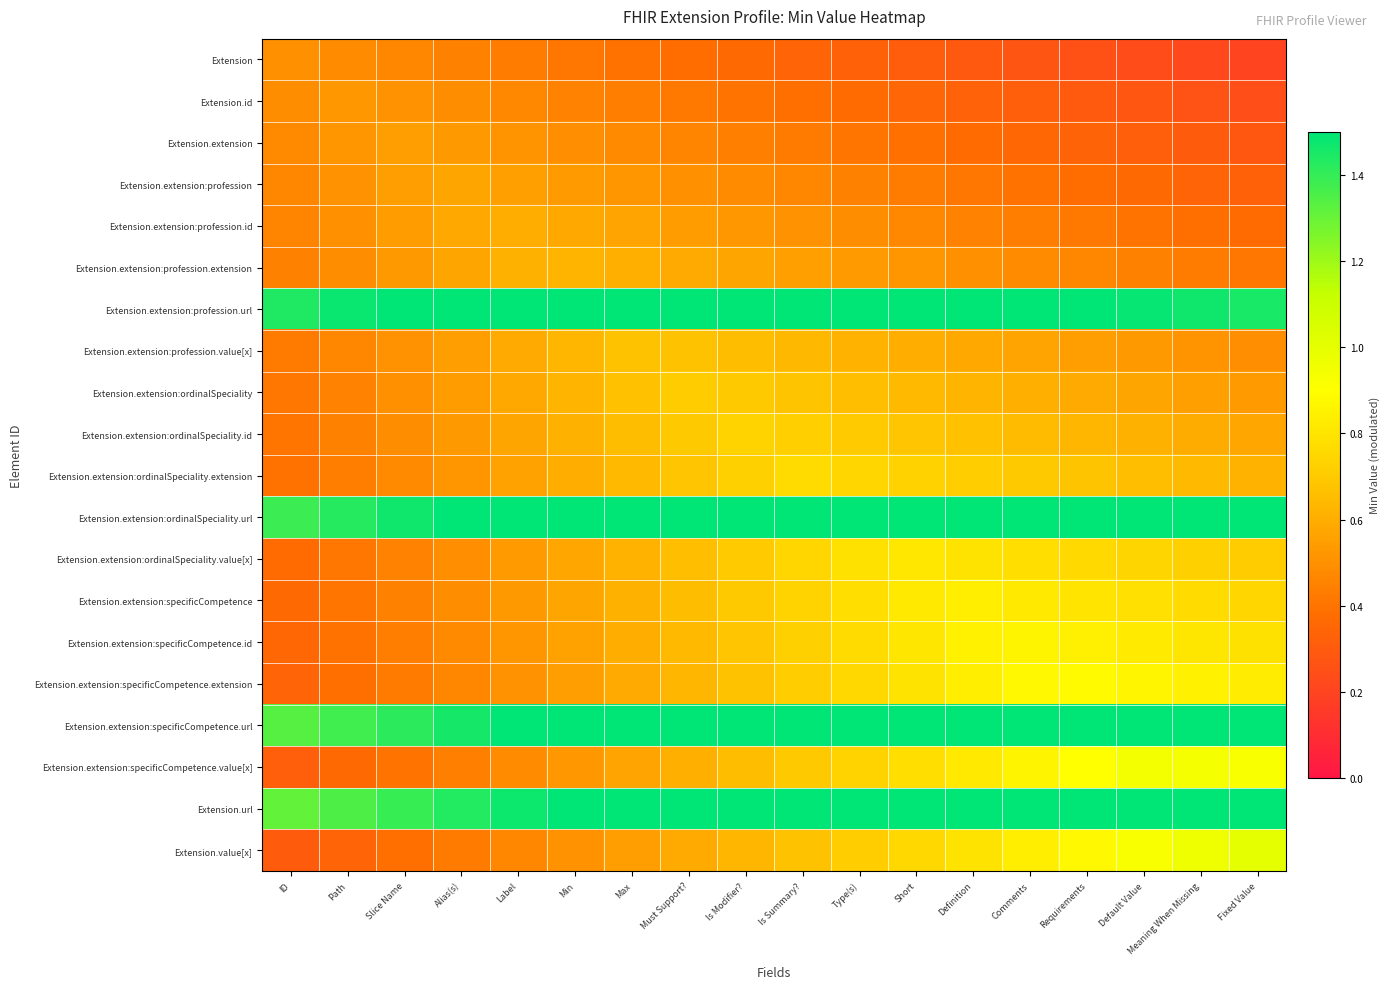

Reading right to left, transcribe all the data shown in this chart.

Extension: Fixed Value=0.2	Meaning When Missing=0.2	Default Value=0.2	Requirements=0.3	Comments=0.3	Definition=0.3	Short=0.3	Type(s)=0.3	Is Summary?=0.3	Is Modifier?=0.4	Must Support?=0.4	Max=0.4	Min=0.4	Label=0.4	Alias(s)=0.4	Slice Name=0.5	Path=0.5	ID=0.5
Extension.id: Fixed Value=0.2	Meaning When Missing=0.3	Default Value=0.3	Requirements=0.3	Comments=0.3	Definition=0.3	Short=0.3	Type(s)=0.4	Is Summary?=0.4	Is Modifier?=0.4	Must Support?=0.4	Max=0.4	Min=0.5	Label=0.5	Alias(s)=0.5	Slice Name=0.5	Path=0.5	ID=0.5
Extension.extension: Fixed Value=0.3	Meaning When Missing=0.3	Default Value=0.3	Requirements=0.3	Comments=0.4	Definition=0.4	Short=0.4	Type(s)=0.4	Is Summary?=0.4	Is Modifier?=0.4	Must Support?=0.5	Max=0.5	Min=0.5	Label=0.5	Alias(s)=0.5	Slice Name=0.5	Path=0.5	ID=0.5
Extension.extension:profession: Fixed Value=0.3	Meaning When Missing=0.3	Default Value=0.4	Requirements=0.4	Comments=0.4	Definition=0.4	Short=0.4	Type(s)=0.4	Is Summary?=0.5	Is Modifier?=0.5	Must Support?=0.5	Max=0.5	Min=0.5	Label=0.6	Alias(s)=0.6	Slice Name=0.6	Path=0.5	ID=0.5
Extension.extension:profession.id: Fixed Value=0.4	Meaning When Missing=0.4	Default Value=0.4	Requirements=0.4	Comments=0.4	Definition=0.5	Short=0.5	Type(s)=0.5	Is Summary?=0.5	Is Modifier?=0.5	Must Support?=0.5	Max=0.6	Min=0.6	Label=0.6	Alias(s)=0.6	Slice Name=0.5	Path=0.5	ID=0.5
Extension.extension:profession.extension: Fixed Value=0.4	Meaning When Missing=0.4	Default Value=0.4	Requirements=0.5	Comments=0.5	Definition=0.5	Short=0.5	Type(s)=0.5	Is Summary?=0.6	Is Modifier?=0.6	Must Support?=0.6	Max=0.6	Min=0.6	Label=0.6	Alias(s)=0.6	Slice Name=0.5	Path=0.5	ID=0.4
Extension.extension:profession.url: Fixed Value=1.5	Meaning When Missing=1.5	Default Value=1.5	Requirements=1.5	Comments=1.5	Definition=1.5	Short=1.6	Type(s)=1.6	Is Summary?=1.6	Is Modifier?=1.6	Must Support?=1.6	Max=1.6	Min=1.6	Label=1.6	Alias(s)=1.6	Slice Name=1.5	Path=1.5	ID=1.4
Extension.extension:profession.value[x]: Fixed Value=0.5	Meaning When Missing=0.5	Default Value=0.5	Requirements=0.5	Comments=0.6	Definition=0.6	Short=0.6	Type(s)=0.6	Is Summary?=0.6	Is Modifier?=0.7	Must Support?=0.7	Max=0.7	Min=0.6	Label=0.6	Alias(s)=0.5	Slice Name=0.5	Path=0.5	ID=0.4
Extension.extension:ordinalSpeciality: Fixed Value=0.5	Meaning When Missing=0.6	Default Value=0.6	Requirements=0.6	Comments=0.6	Definition=0.6	Short=0.6	Type(s)=0.7	Is Summary?=0.7	Is Modifier?=0.7	Must Support?=0.7	Max=0.7	Min=0.6	Label=0.6	Alias(s)=0.5	Slice Name=0.5	Path=0.5	ID=0.4
Extension.extension:ordinalSpeciality.id: Fixed Value=0.6	Meaning When Missing=0.6	Default Value=0.6	Requirements=0.6	Comments=0.6	Definition=0.7	Short=0.7	Type(s)=0.7	Is Summary?=0.7	Is Modifier?=0.7	Must Support?=0.7	Max=0.7	Min=0.6	Label=0.6	Alias(s)=0.5	Slice Name=0.5	Path=0.4	ID=0.4
Extension.extension:ordinalSpeciality.extension: Fixed Value=0.6	Meaning When Missing=0.6	Default Value=0.7	Requirements=0.7	Comments=0.7	Definition=0.7	Short=0.7	Type(s)=0.7	Is Summary?=0.8	Is Modifier?=0.7	Must Support?=0.7	Max=0.6	Min=0.6	Label=0.6	Alias(s)=0.5	Slice Name=0.5	Path=0.4	ID=0.4
Extension.extension:ordinalSpeciality.url: Fixed Value=1.7	Meaning When Missing=1.7	Default Value=1.7	Requirements=1.7	Comments=1.7	Definition=1.8	Short=1.8	Type(s)=1.8	Is Summary?=1.8	Is Modifier?=1.7	Must Support?=1.7	Max=1.6	Min=1.6	Label=1.5	Alias(s)=1.5	Slice Name=1.5	Path=1.4	ID=1.4
Extension.extension:ordinalSpeciality.value[x]: Fixed Value=0.7	Meaning When Missing=0.7	Default Value=0.7	Requirements=0.8	Comments=0.8	Definition=0.8	Short=0.8	Type(s)=0.8	Is Summary?=0.7	Is Modifier?=0.7	Must Support?=0.7	Max=0.6	Min=0.6	Label=0.5	Alias(s)=0.5	Slice Name=0.5	Path=0.4	ID=0.4
Extension.extension:specificCompetence: Fixed Value=0.7	Meaning When Missing=0.8	Default Value=0.8	Requirements=0.8	Comments=0.8	Definition=0.8	Short=0.8	Type(s)=0.8	Is Summary?=0.7	Is Modifier?=0.7	Must Support?=0.7	Max=0.6	Min=0.6	Label=0.5	Alias(s)=0.5	Slice Name=0.4	Path=0.4	ID=0.4
Extension.extension:specificCompetence.id: Fixed Value=0.8	Meaning When Missing=0.8	Default Value=0.8	Requirements=0.8	Comments=0.9	Definition=0.8	Short=0.8	Type(s)=0.8	Is Summary?=0.7	Is Modifier?=0.7	Must Support?=0.6	Max=0.6	Min=0.6	Label=0.5	Alias(s)=0.5	Slice Name=0.4	Path=0.4	ID=0.4
Extension.extension:specificCompetence.extension: Fixed Value=0.8	Meaning When Missing=0.8	Default Value=0.9	Requirements=0.9	Comments=0.9	Definition=0.8	Short=0.8	Type(s)=0.8	Is Summary?=0.7	Is Modifier?=0.7	Must Support?=0.6	Max=0.6	Min=0.5	Label=0.5	Alias(s)=0.5	Slice Name=0.4	Path=0.4	ID=0.3
Extension.extension:specificCompetence.url: Fixed Value=1.9	Meaning When Missing=1.9	Default Value=1.9	Requirements=1.9	Comments=1.9	Definition=1.8	Short=1.8	Type(s)=1.7	Is Summary?=1.7	Is Modifier?=1.7	Must Support?=1.6	Max=1.6	Min=1.5	Label=1.5	Alias(s)=1.5	Slice Name=1.4	Path=1.4	ID=1.3
Extension.extension:specificCompetence.value[x]: Fixed Value=0.9	Meaning When Missing=0.9	Default Value=0.9	Requirements=0.9	Comments=0.9	Definition=0.8	Short=0.8	Type(s)=0.7	Is Summary?=0.7	Is Modifier?=0.7	Must Support?=0.6	Max=0.6	Min=0.5	Label=0.5	Alias(s)=0.4	Slice Name=0.4	Path=0.4	ID=0.3
Extension.url: Fixed Value=2.0	Meaning When Missing=2.0	Default Value=1.9	Requirements=1.9	Comments=1.8	Definition=1.8	Short=1.8	Type(s)=1.7	Is Summary?=1.7	Is Modifier?=1.6	Must Support?=1.6	Max=1.6	Min=1.5	Label=1.5	Alias(s)=1.4	Slice Name=1.4	Path=1.4	ID=1.3
Extension.value[x]: Fixed Value=1.0	Meaning When Missing=1.0	Default Value=0.9	Requirements=0.9	Comments=0.8	Definition=0.8	Short=0.8	Type(s)=0.7	Is Summary?=0.7	Is Modifier?=0.6	Must Support?=0.6	Max=0.5	Min=0.5	Label=0.5	Alias(s)=0.4	Slice Name=0.4	Path=0.3	ID=0.3